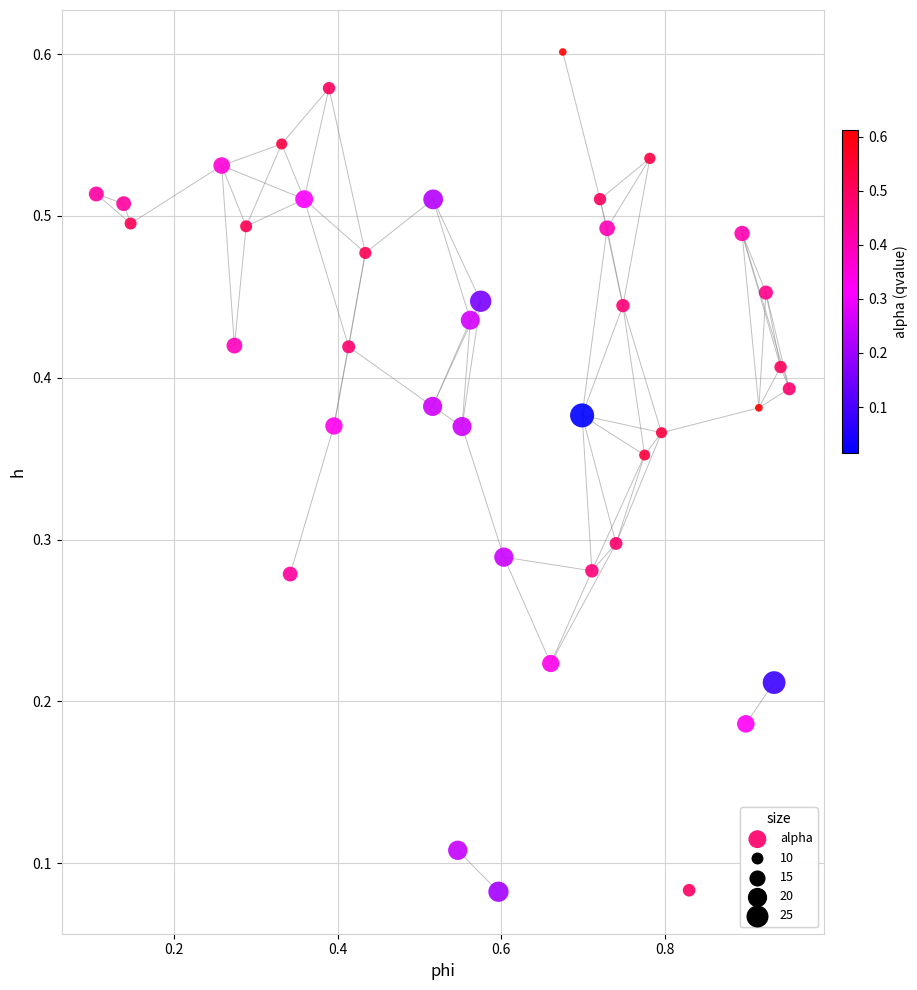

What is the range of X values (max minus min)?

0.8